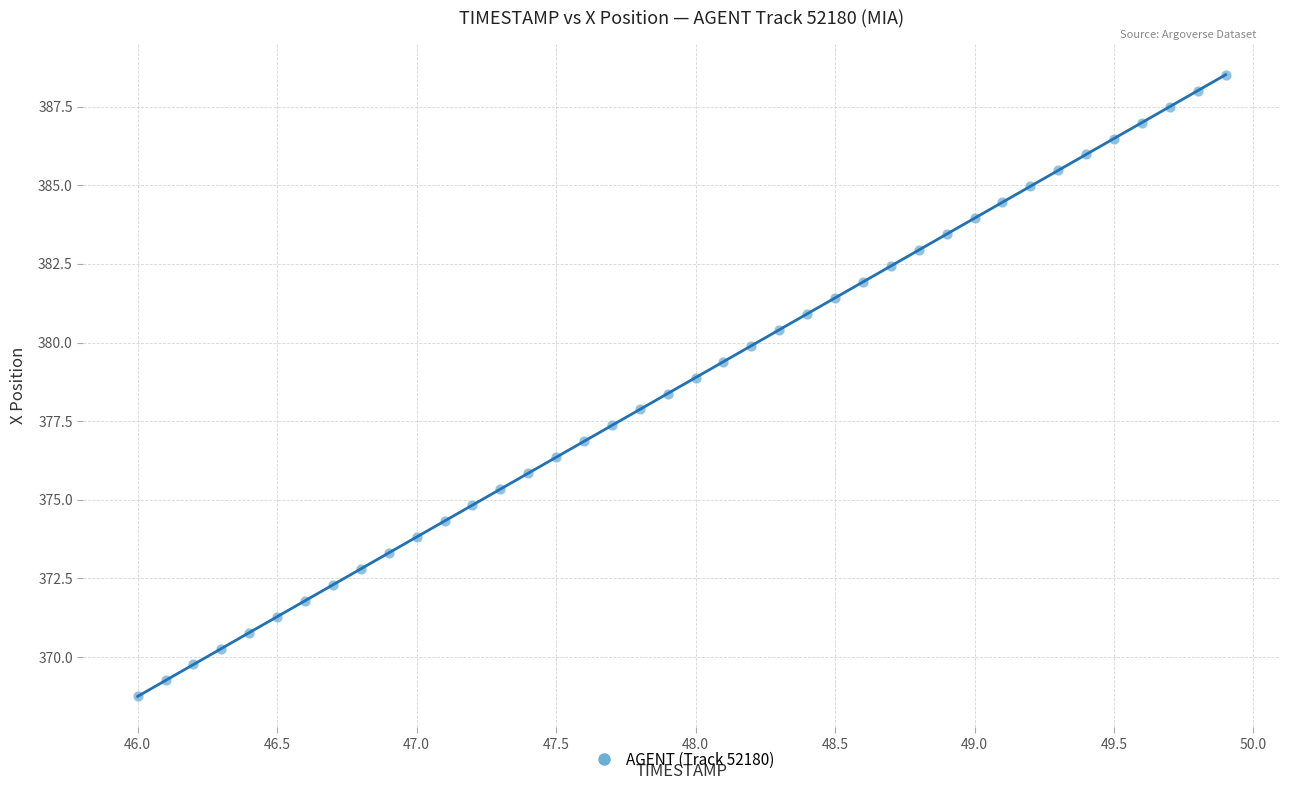

What is the range of X values (max minus min)?

3.9